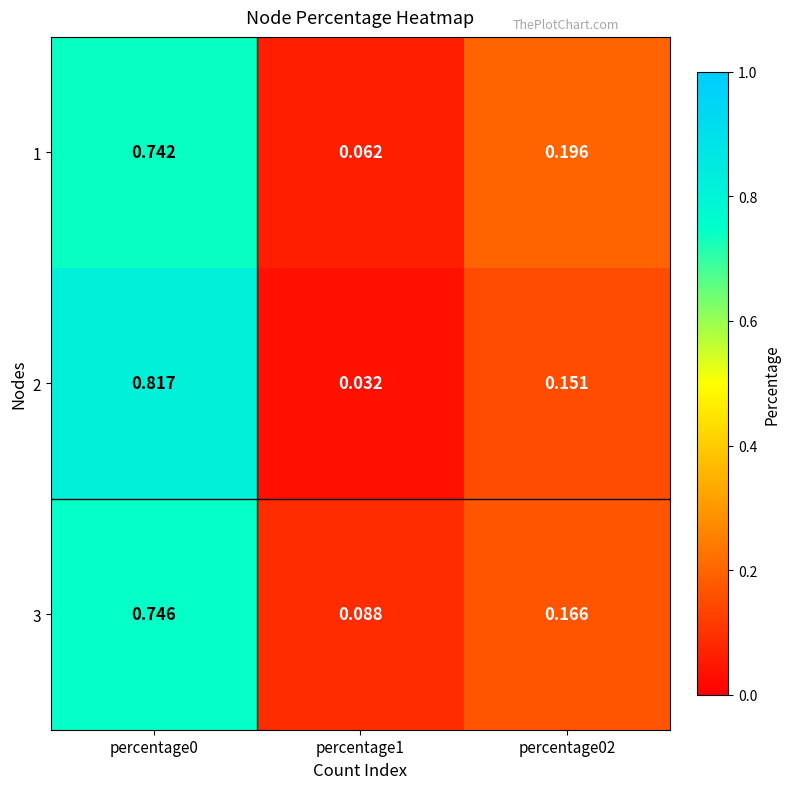

Is the value of 1 at percentage02 greater than the value of 2 at percentage1?

Yes